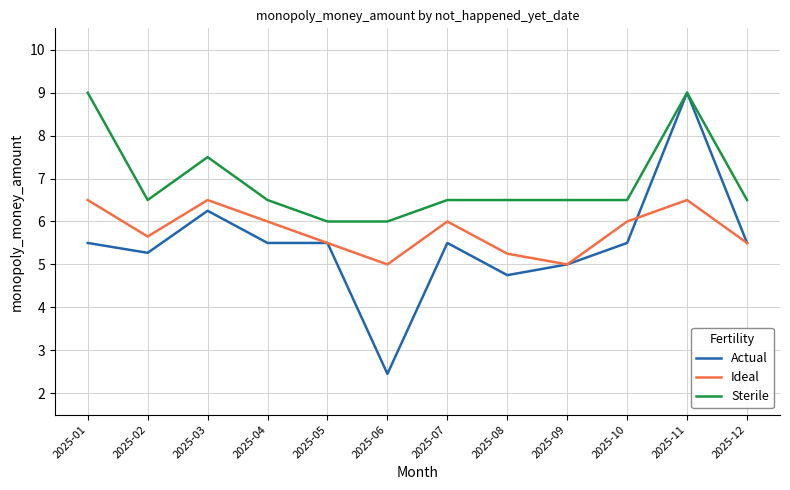

Read the Sterile value at 2025-02.

6.5